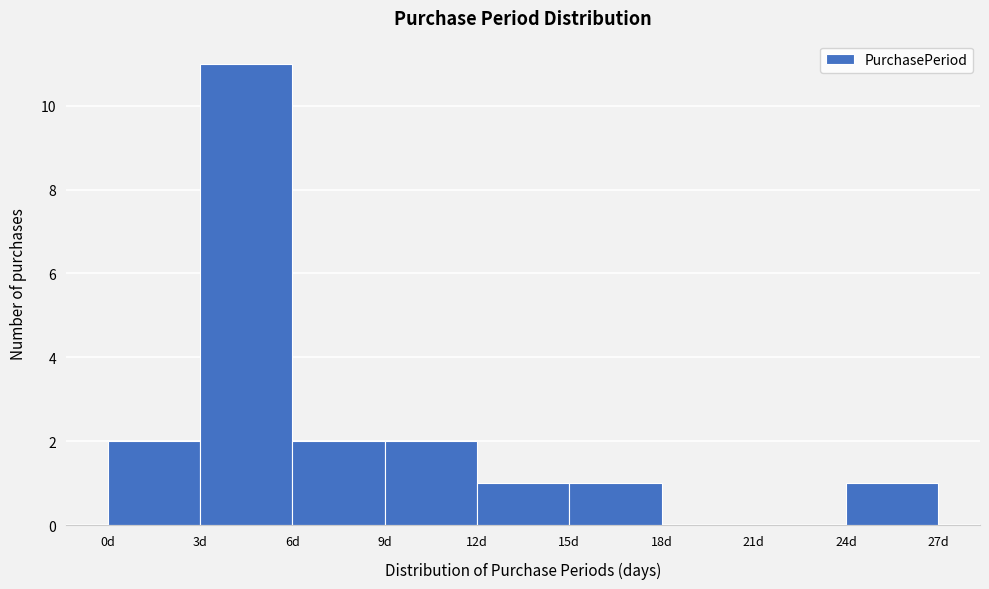

Reading left to right, list every bar in this chart as the range it spans on the x-axis followed by its height. The values are not printed on the chart, so give them approximately, as read against the axis.

0 to 3: 2
3 to 6: 11
6 to 9: 2
9 to 12: 2
12 to 15: 1
15 to 18: 1
18 to 21: 0
21 to 24: 0
24 to 27: 1